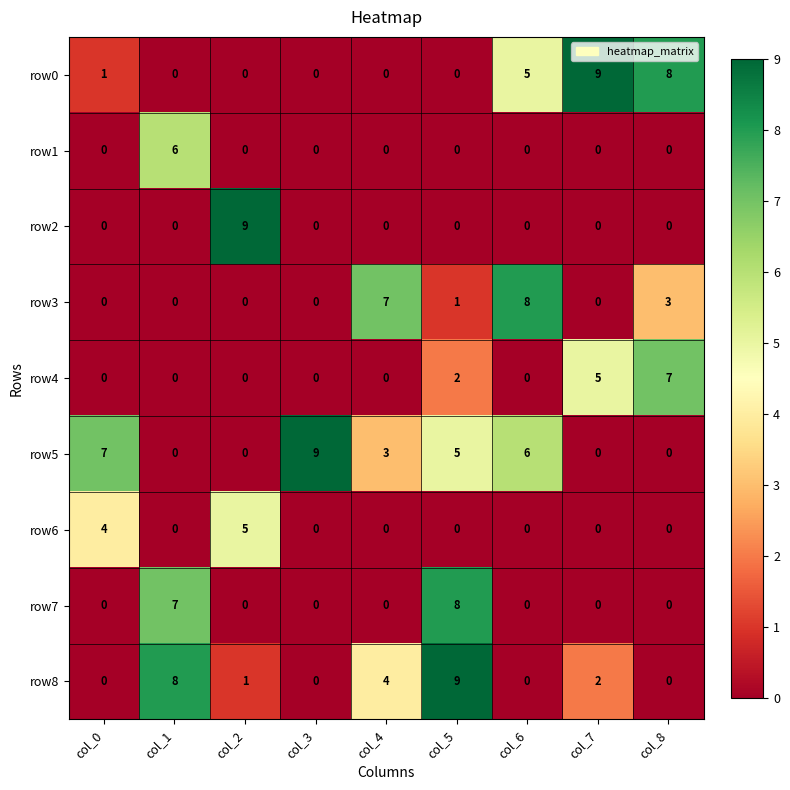

What is the difference between the highest and lowest values at col_4?

7